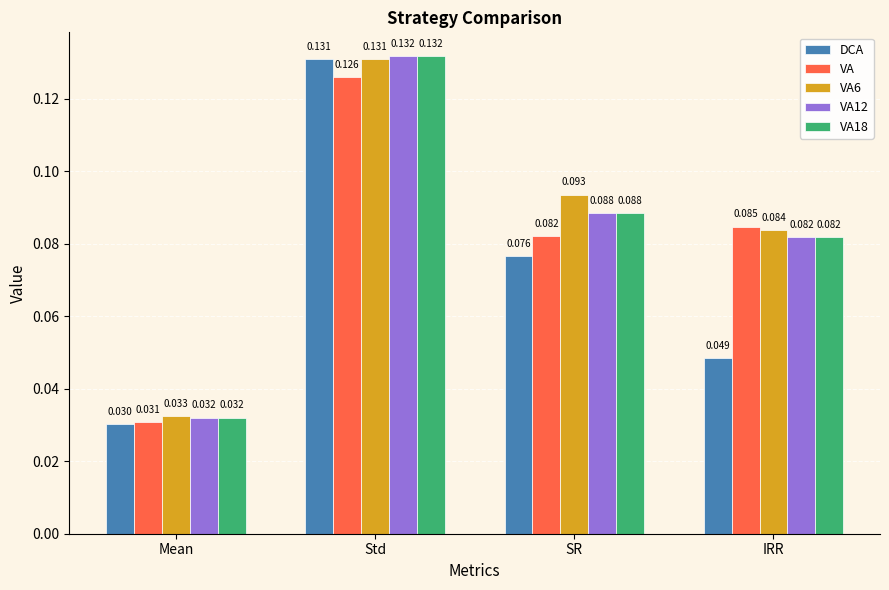

What are all the series names shown in the legend?

DCA, VA, VA6, VA12, VA18